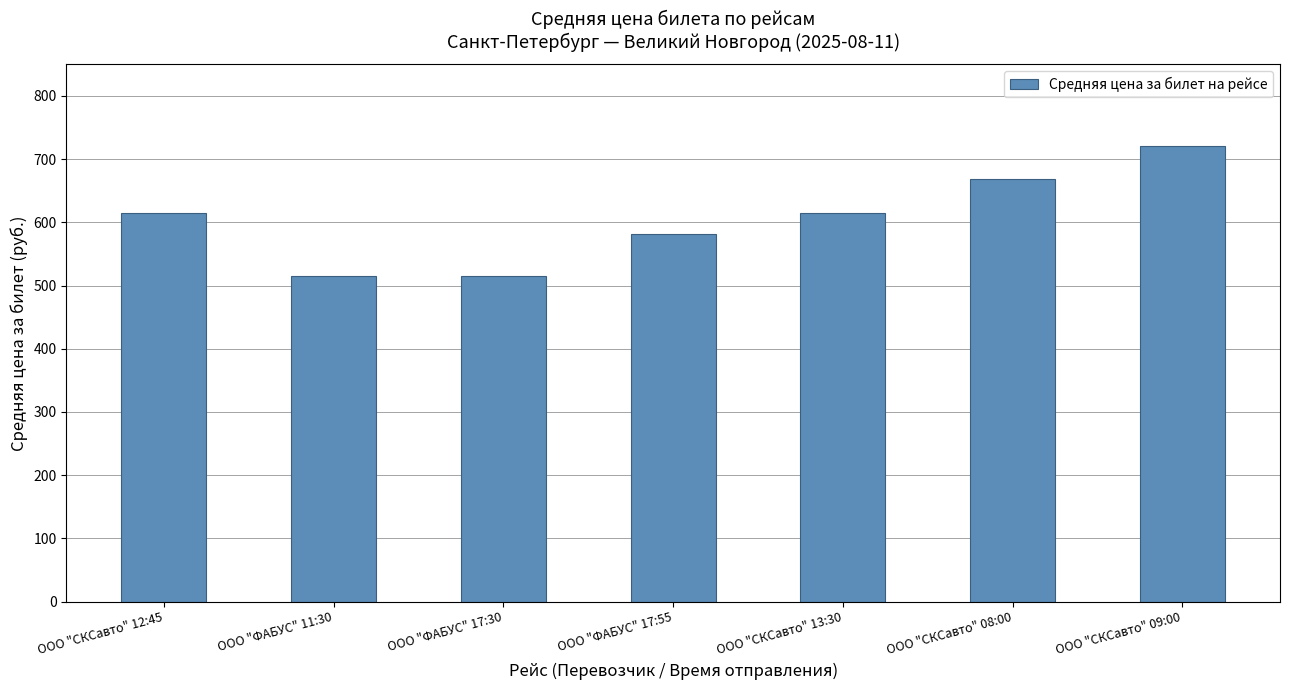

Are the bars grouped side by side (vs. stacked)?

No